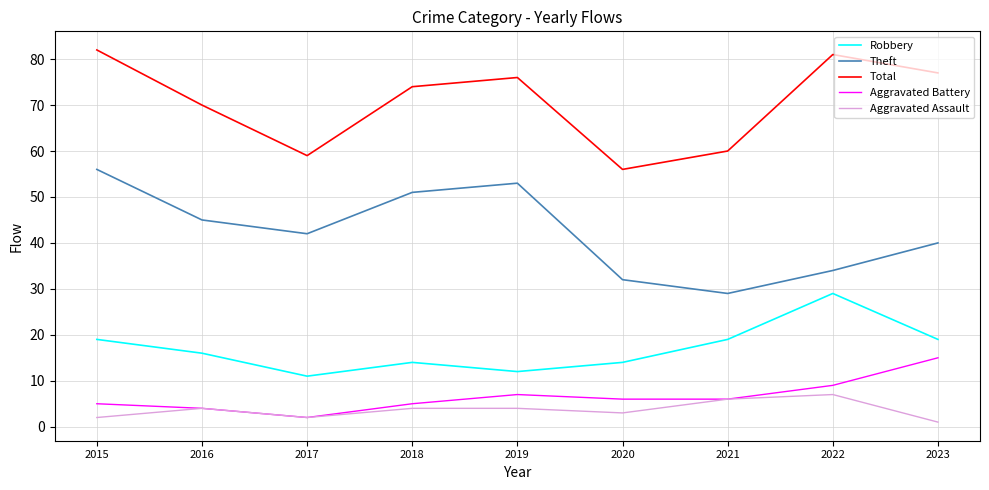

True or false: Robbery and Aggravated Assault intersect in this chart.

False